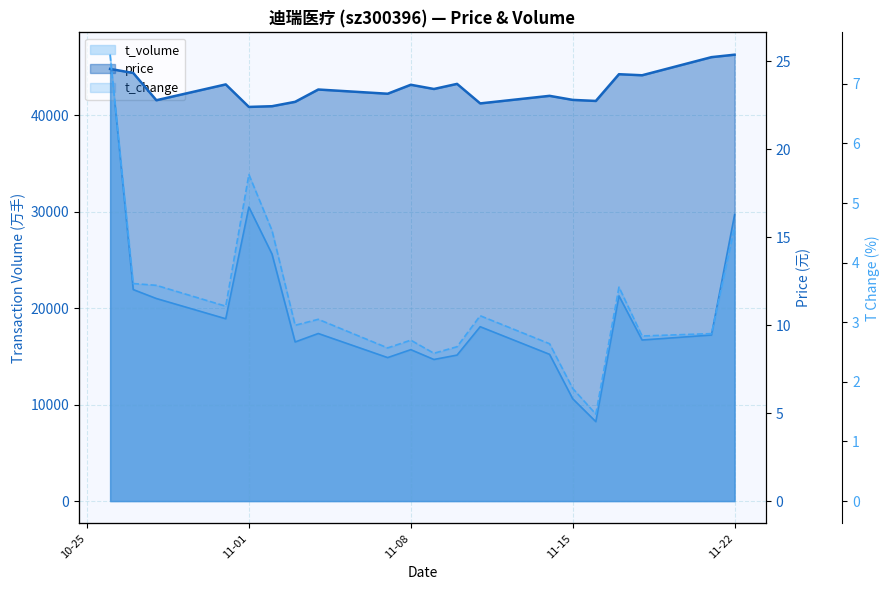

True or false: price has a value of 8.7 at 11-08.

False